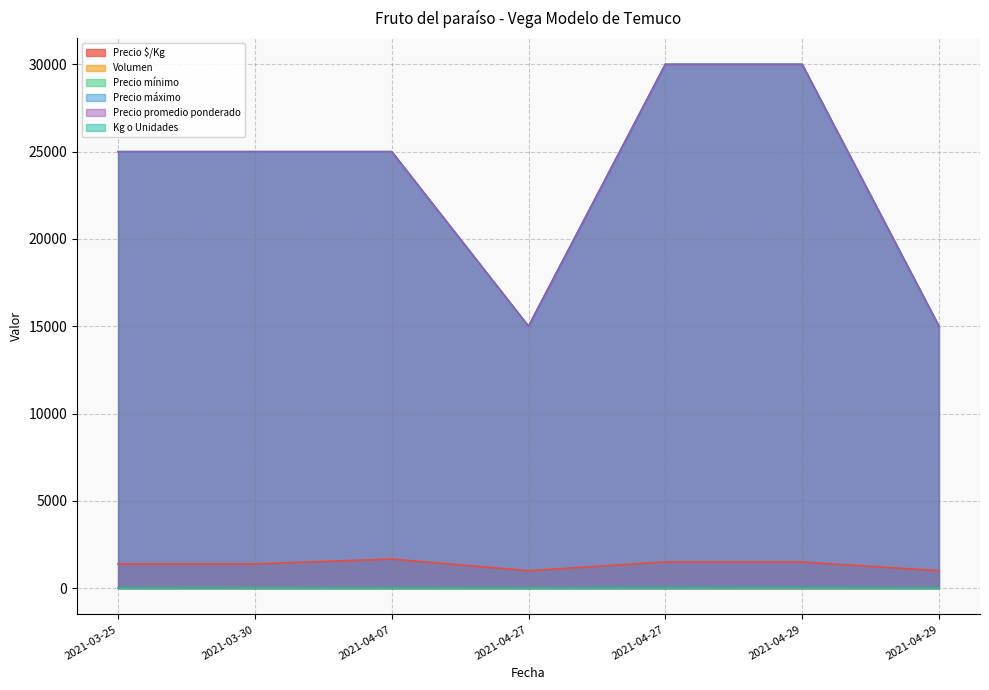

How many distinct data groups are displayed?

6